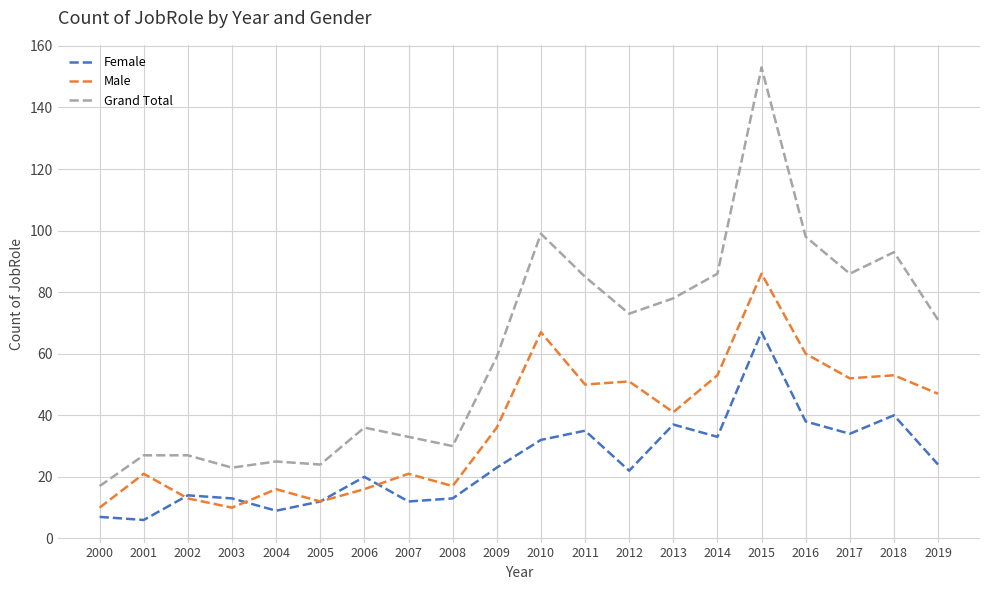

True or false: Grand Total has more than 2 points higher than both neighbors.

True